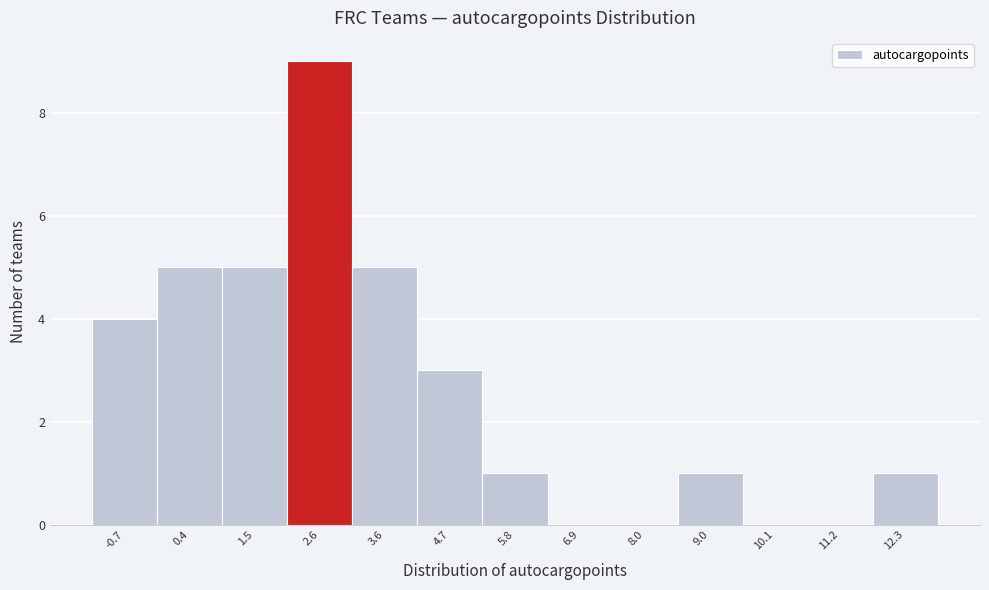

Reading left to right, transcribe this chart: for each bar, give the range it covers on the x-axis and its height. Neither the bar edges nor the heights are printed on the chart, so give them approximately, as read against the axes.

-1.2 to -0.2: 4
-0.2 to 1.0: 5
1.0 to 2.0: 5
2.0 to 3.2: 9
3.2 to 4.2: 5
4.2 to 5.2: 3
5.2 to 6.4: 1
6.4 to 7.4: 0
7.4 to 8.4: 0
8.4 to 9.6: 1
9.6 to 10.6: 0
10.6 to 11.8: 0
11.8 to 12.8: 1